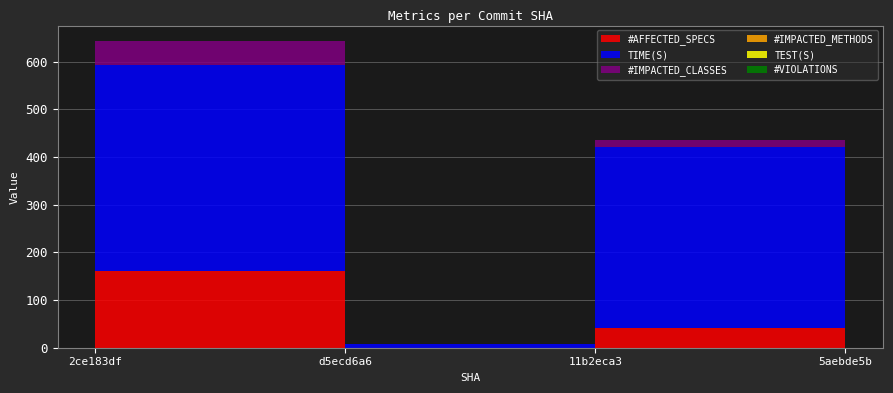

Reading left to right, extract all data points from this chart.

#AFFECTED_SPECS: 2ce183df=160.0	d5ecd6a6=0.0	11b2eca3=41.0	5aebde5b=19.0
TIME(S): 2ce183df=433.3	d5ecd6a6=7.9	11b2eca3=379.6	5aebde5b=10.6
#IMPACTED_CLASSES: 2ce183df=50.0	d5ecd6a6=0.0	11b2eca3=15.0	5aebde5b=5.0
#IMPACTED_METHODS: 2ce183df=0.0	d5ecd6a6=0.0	11b2eca3=0.0	5aebde5b=0.0
TEST(S): 2ce183df=0.0	d5ecd6a6=0.0	11b2eca3=0.0	5aebde5b=0.0
#VIOLATIONS: 2ce183df=0.0	d5ecd6a6=0.0	11b2eca3=0.0	5aebde5b=0.0